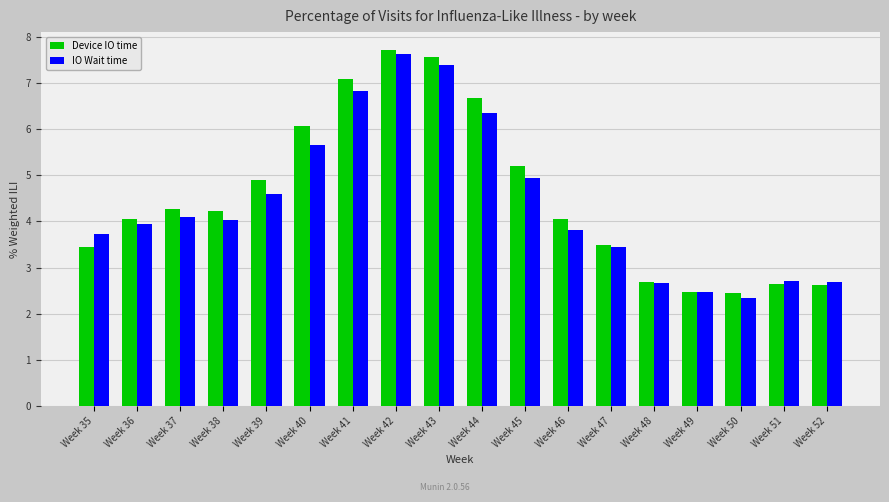

Is the value of IO Wait time at Week 44 greater than the value of Device IO time at Week 42?

No